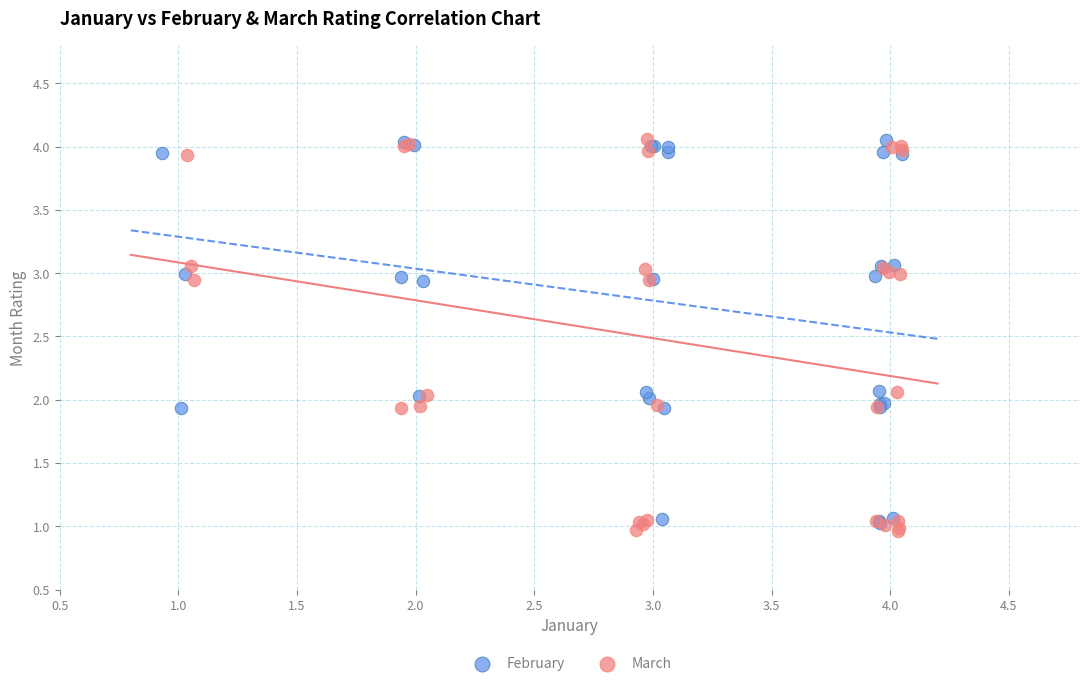

Which series has the widest spread of Y values?

March